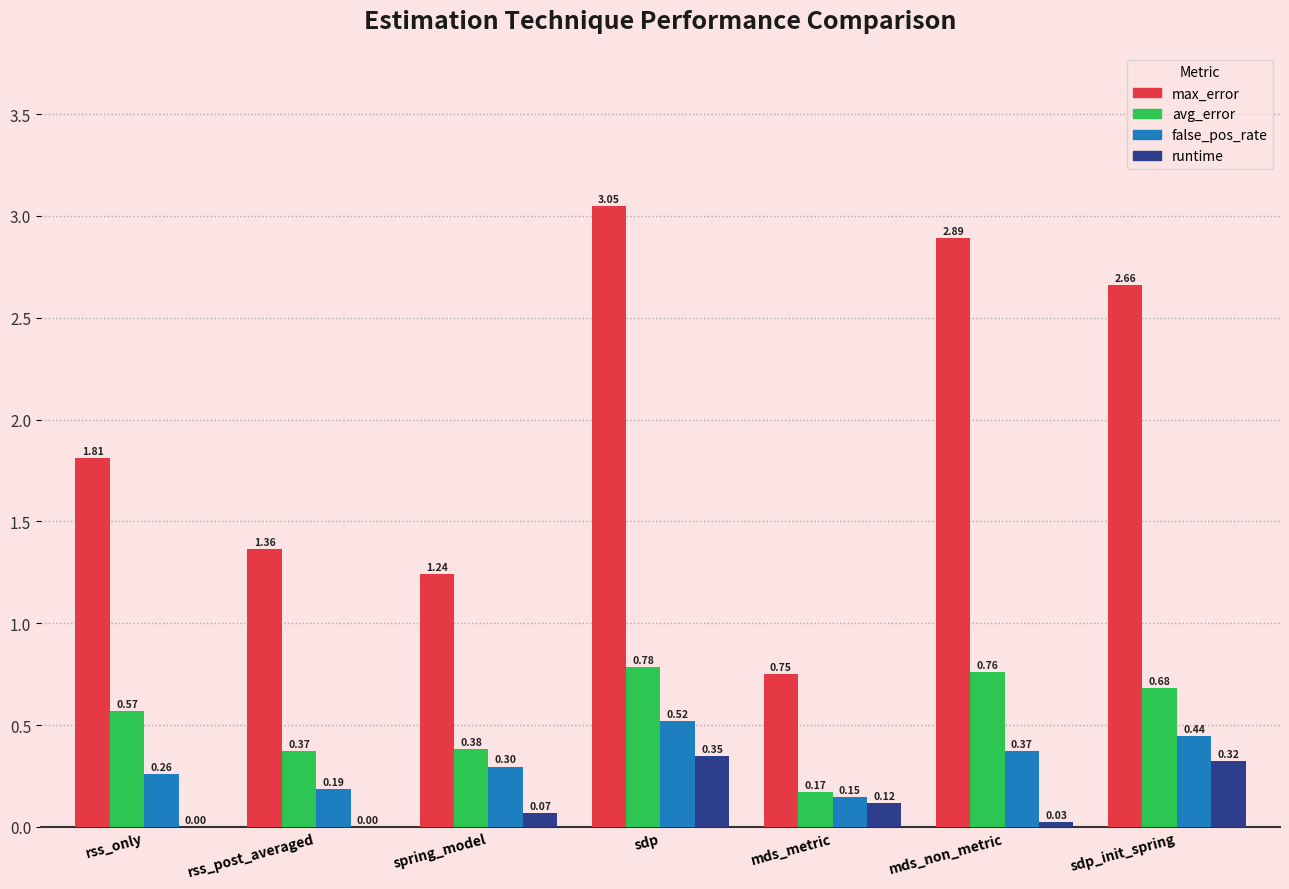

Which series changed the most between spring_model and sdp_init_spring?

max_error